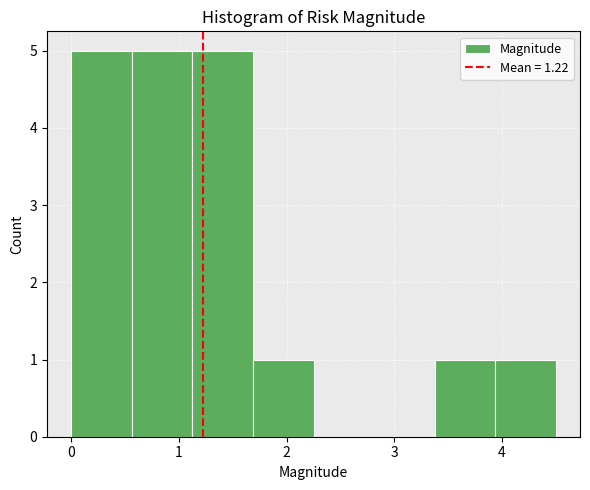

Reading left to right, transcribe this chart: for each bar, give the range it covers on the x-axis and its height. Neither the bar edges nor the heights are printed on the chart, so give them approximately, as read against the axes.

0.0 to 0.6: 5
0.6 to 1.1: 5
1.1 to 1.7: 5
1.7 to 2.3: 1
2.3 to 2.8: 0
2.8 to 3.4: 0
3.4 to 3.9: 1
3.9 to 4.5: 1